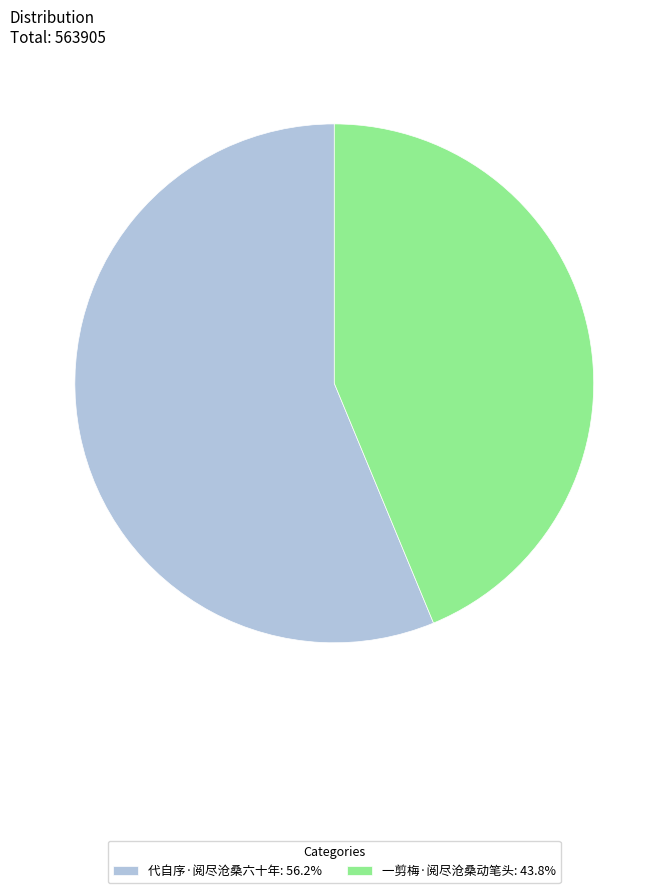

Count the number of slices in the pie.

2